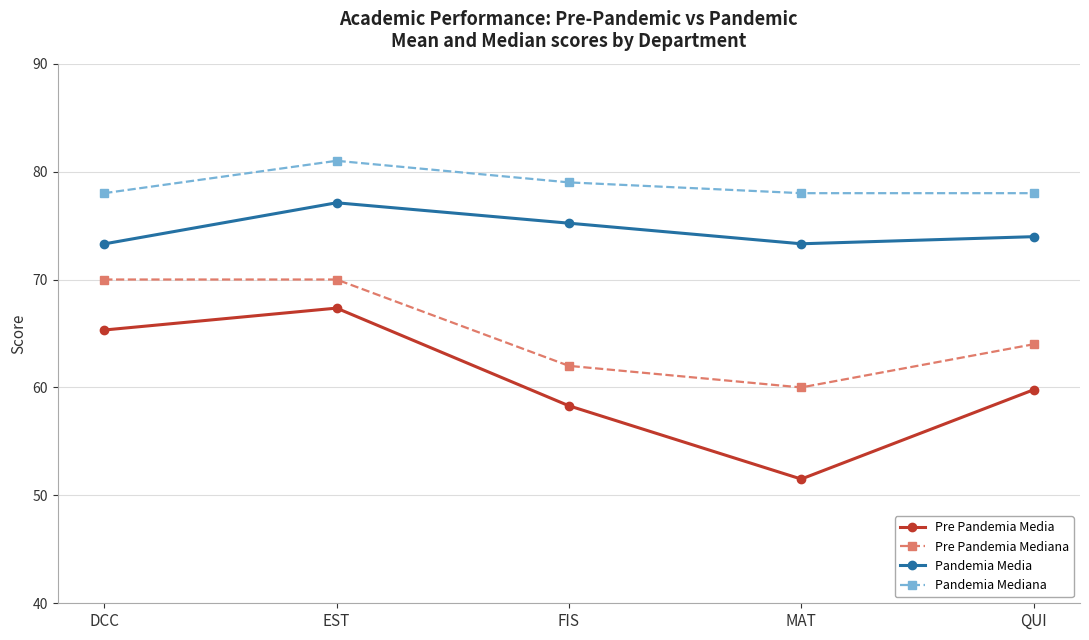

Which series has the widest spread of values?

Pre Pandemia Media